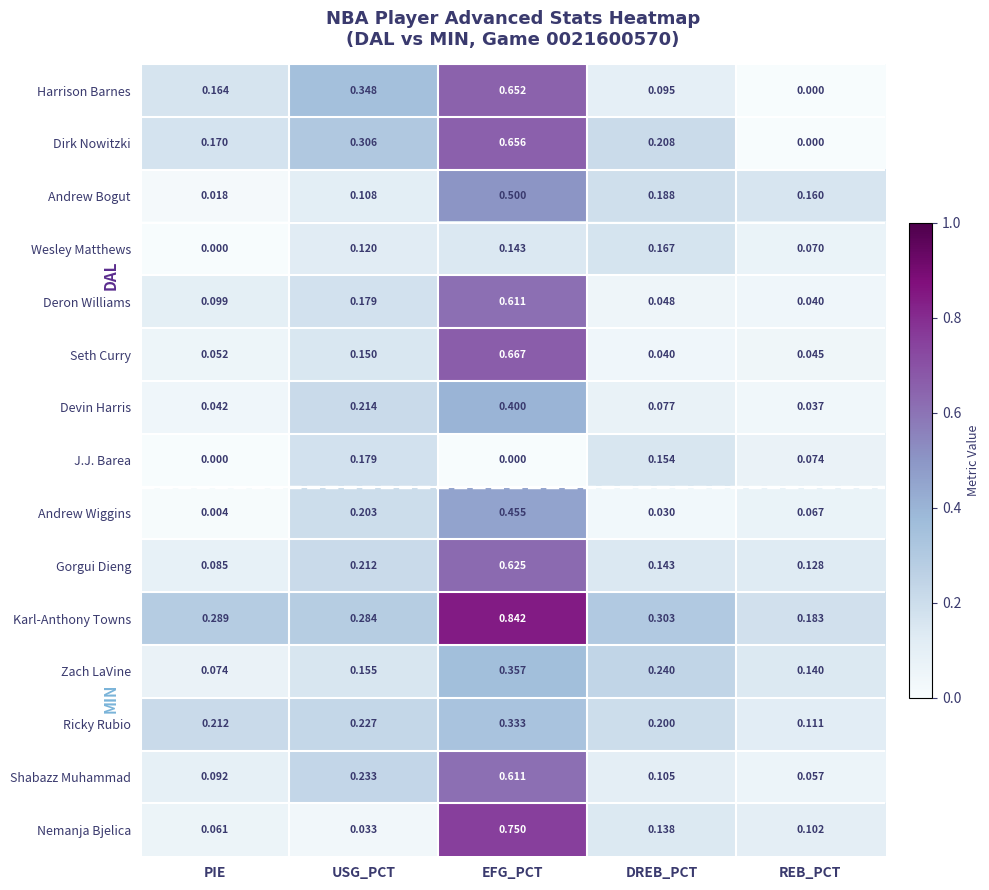

Where is Deron Williams nearest to the value 0?

REB_PCT